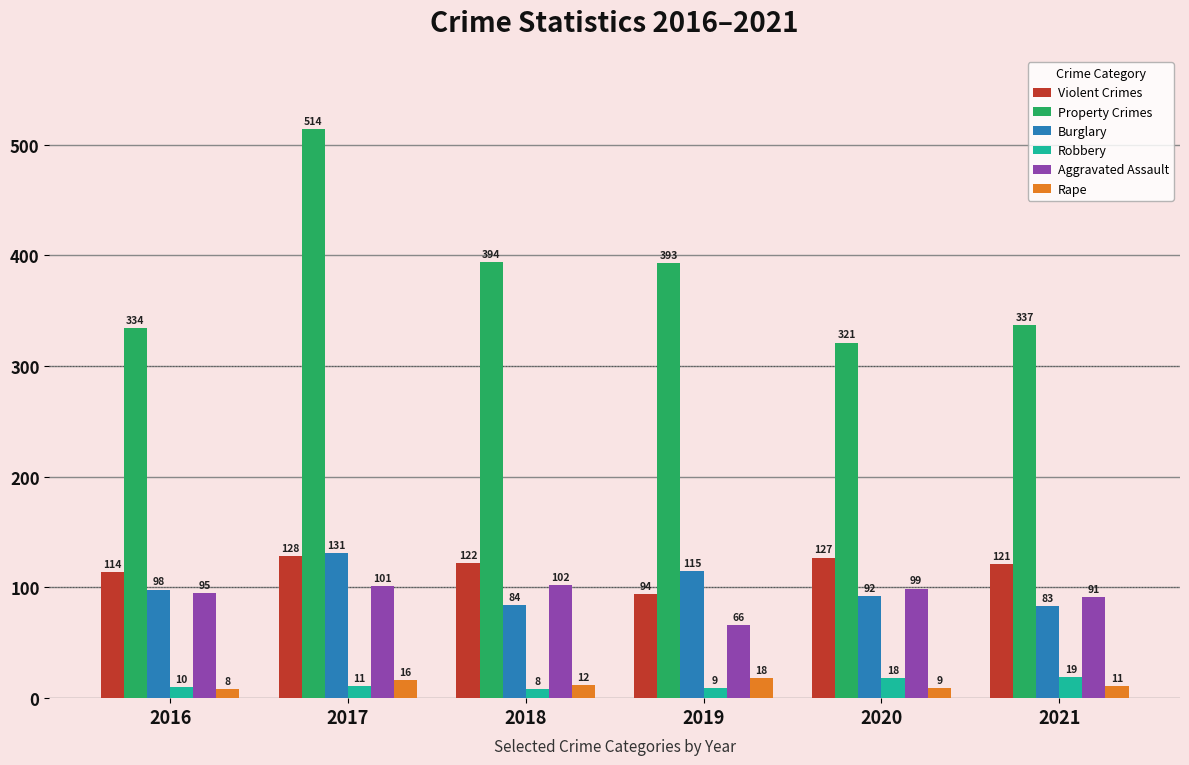

What is the sum of the Property Crimes values at 2019 and 2017?

907